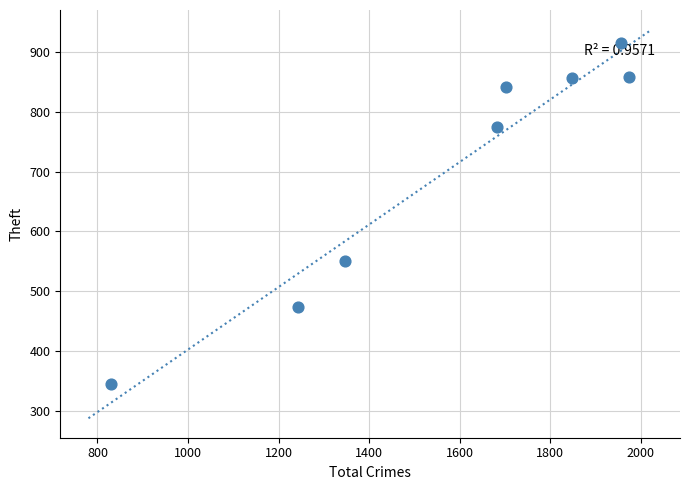

What is the average X value?

1573